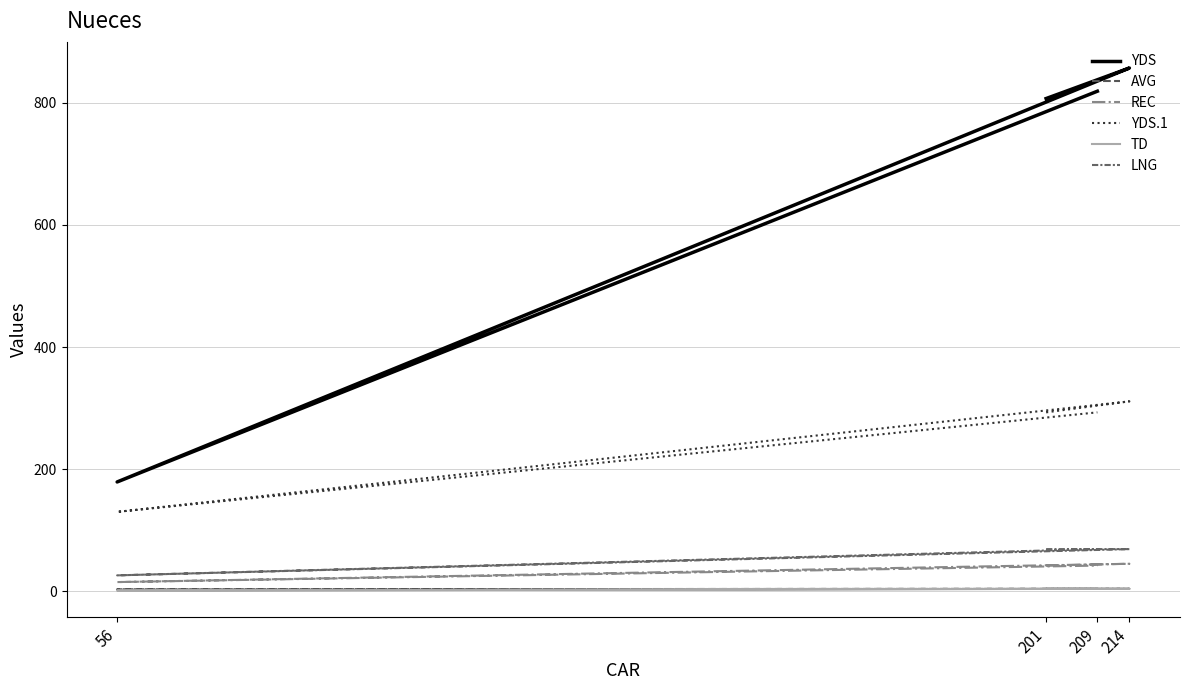

Is the value of YDS.1 at 56 greater than the value of REC at 201?

Yes